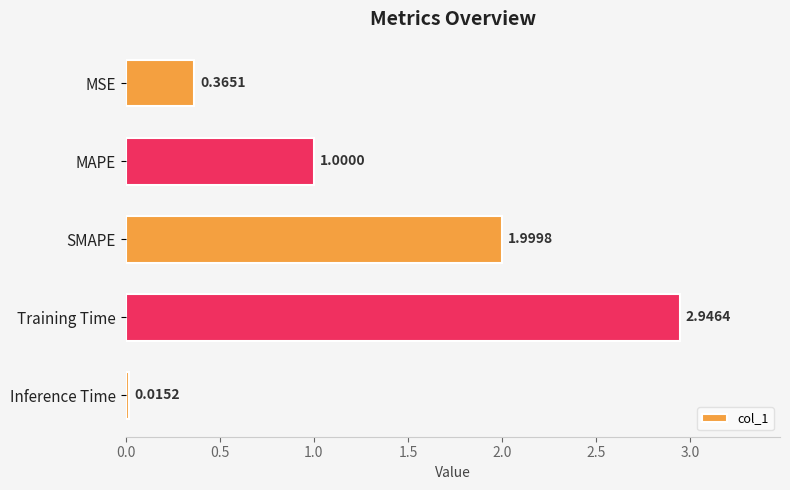

What is the sum of all values?

6.3